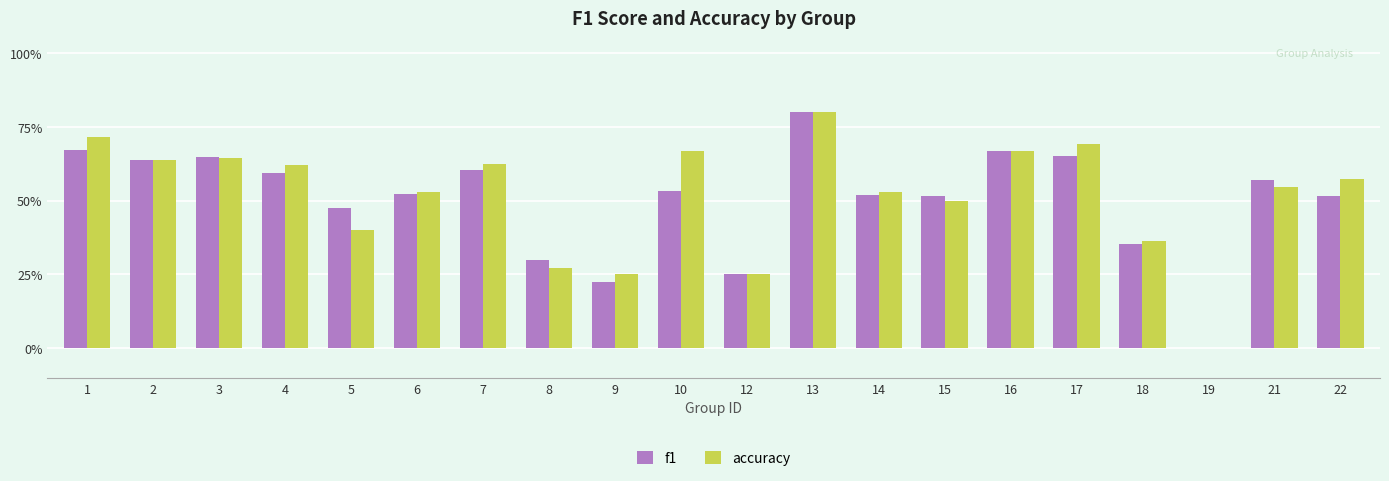

List the labels in order of f1 value, smallest first.

19, 9, 12, 8, 18, 5, 22, 15, 14, 6, 10, 21, 4, 7, 2, 3, 17, 16, 1, 13